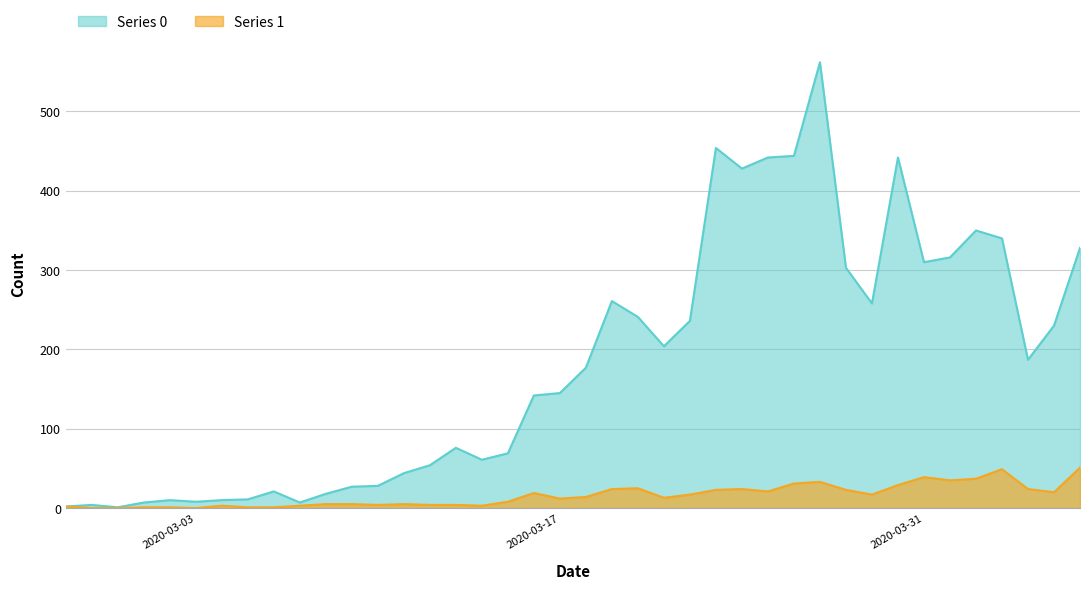

Reading left to right, transcribe all the data shown in this chart.

Series 0: 2	4	1	7	10	8	10	11	21	7	18	27	28	44	54	76	61	69	142	145	177	261	241	204	236	454	428	442	444	562	303	258	442	310	316	350	340	187	230	328
Series 1: 2	0	0	1	1	0	3	1	1	3	5	5	4	5	4	4	3	8	19	12	14	24	25	13	17	23	24	21	31	33	23	17	29	39	35	37	49	24	20	51